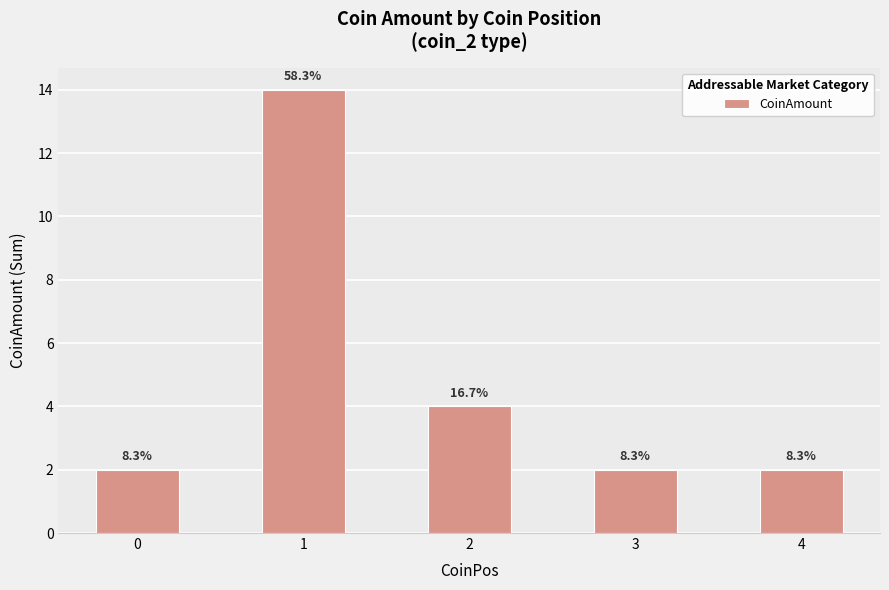

What is the value of the 3rd bar from the left?

4